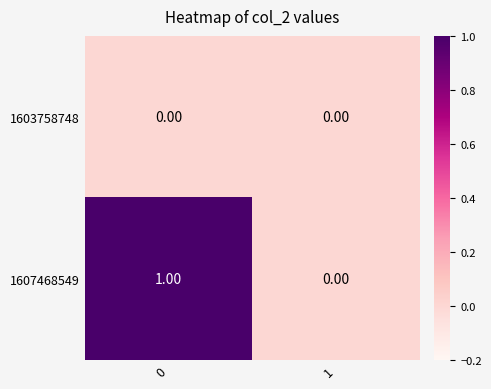

Count the number of categories in the chart.

2